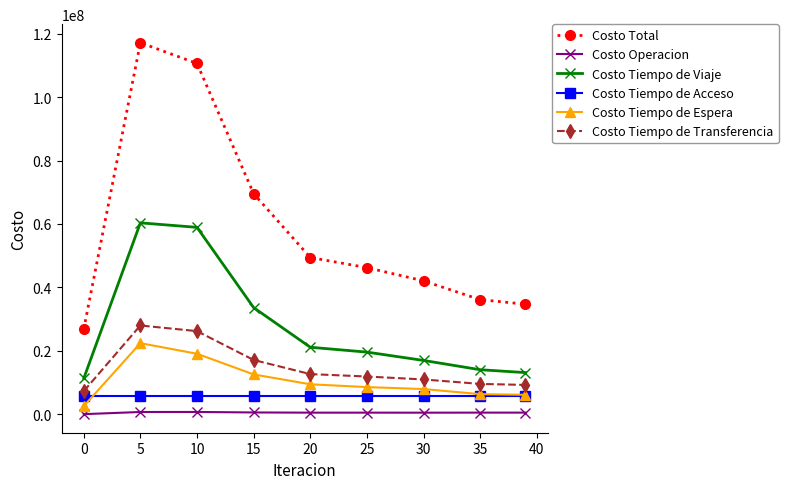

How many values in the Costo Tiempo de Transferencia series are below 11869955?

4